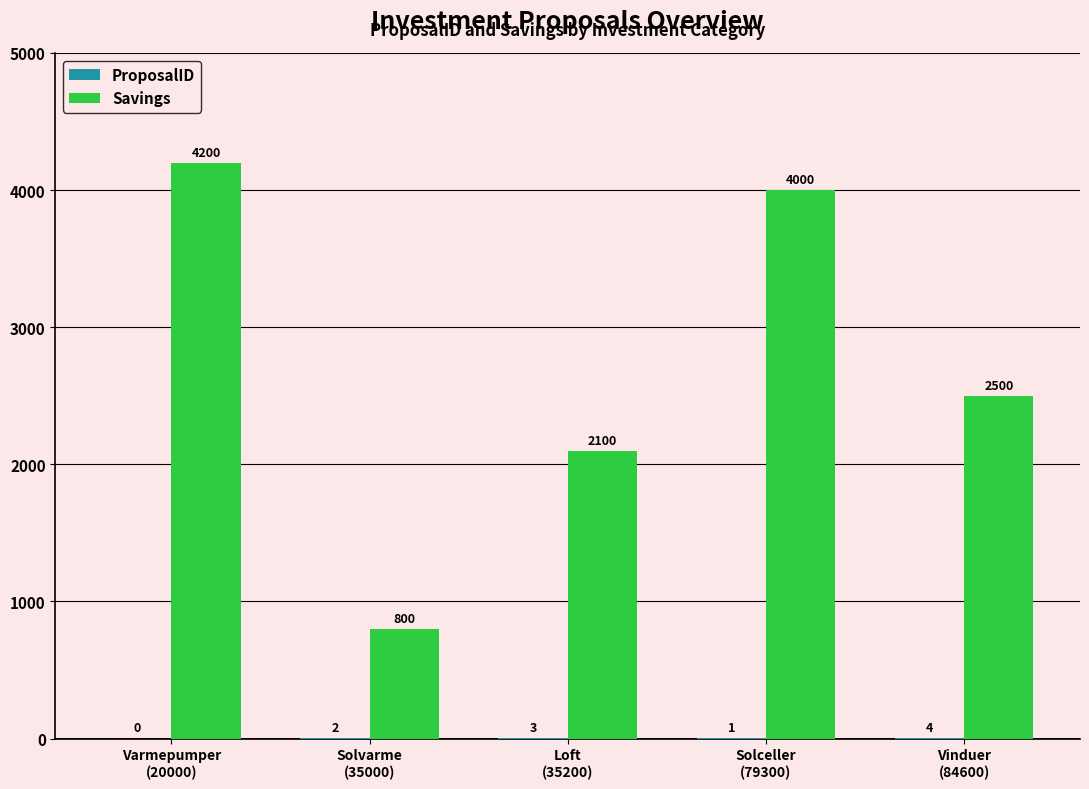

Does the chart contain stacked bars?

No